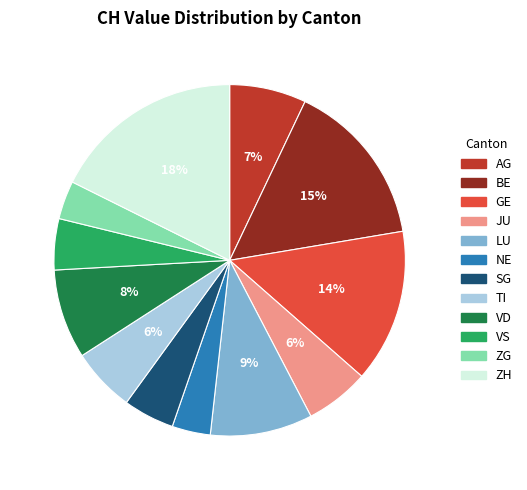

To the nearest percent, what is the difference between the largest and smallest slice percentages?

14%